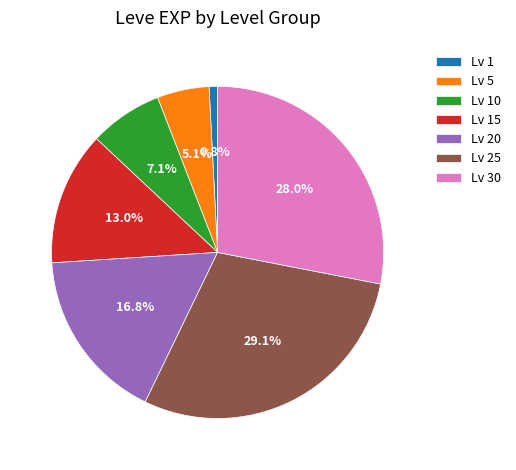

Rank the categories by value from highest to lowest.

Lv 25, Lv 30, Lv 20, Lv 15, Lv 10, Lv 5, Lv 1